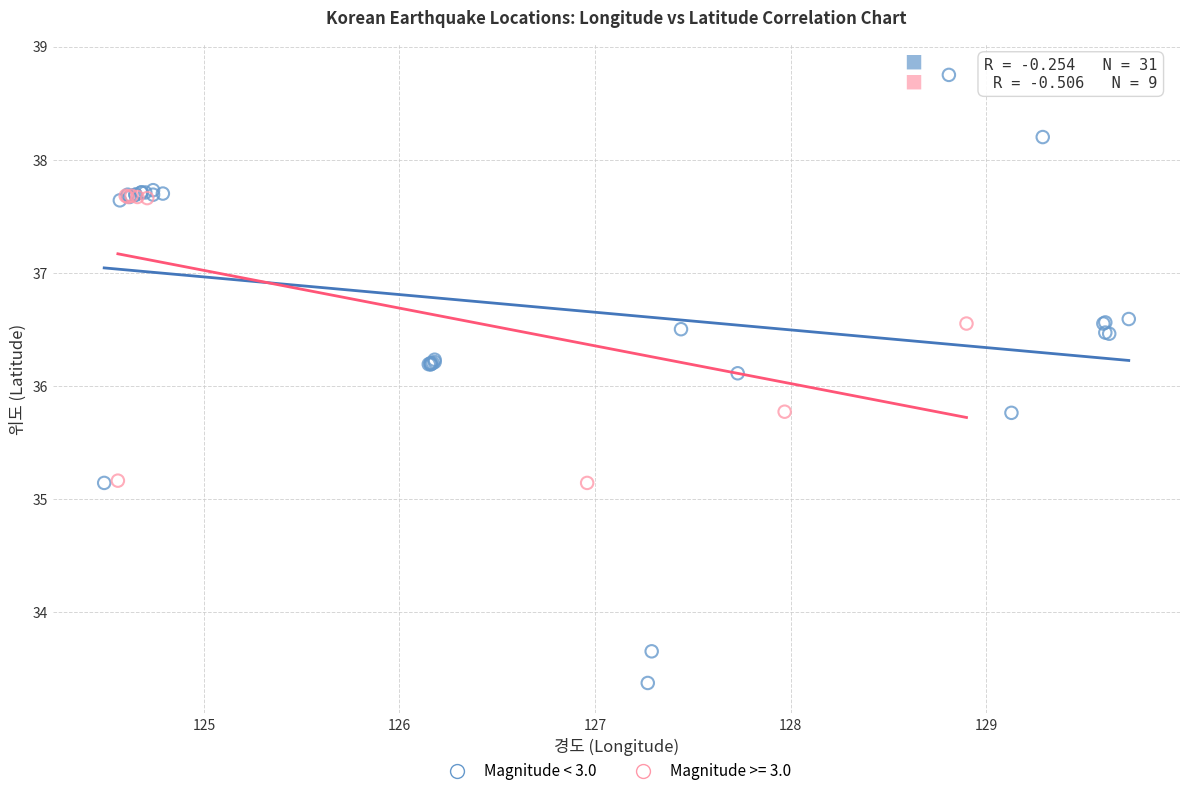

Which series contains the lowest Y value?

Magnitude < 3.0